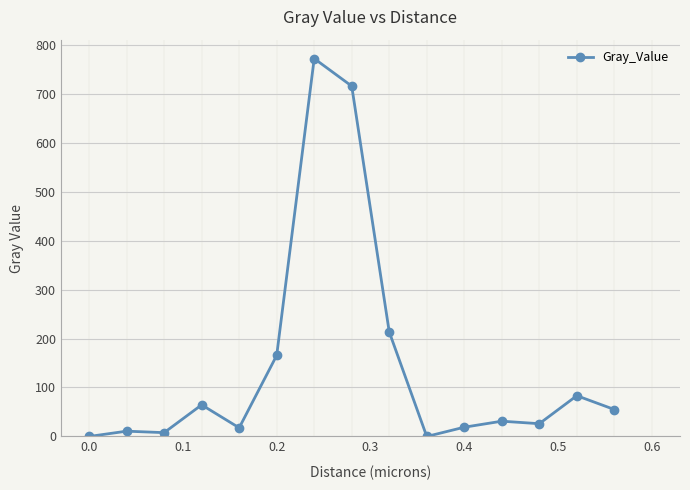

What is the value of the 15th point from the left?

55.0